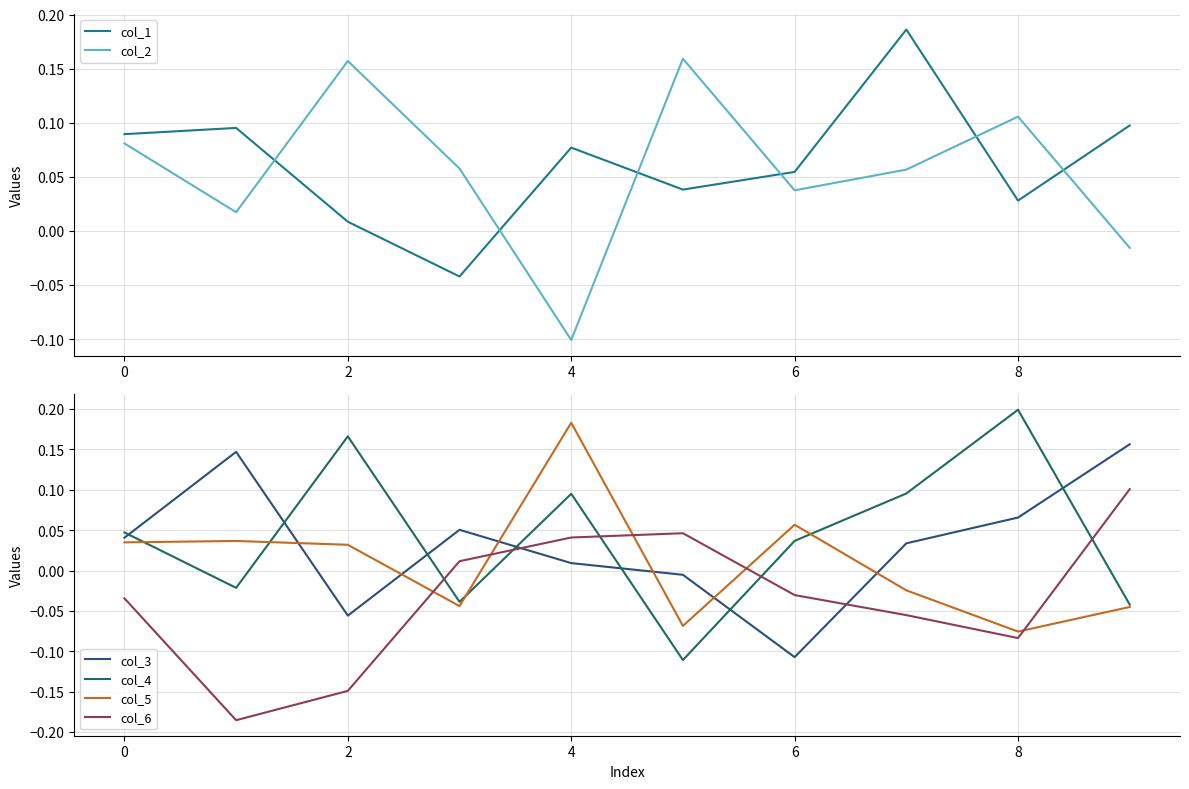

The col_4 series shows 0.0 at 8. True or false?

False